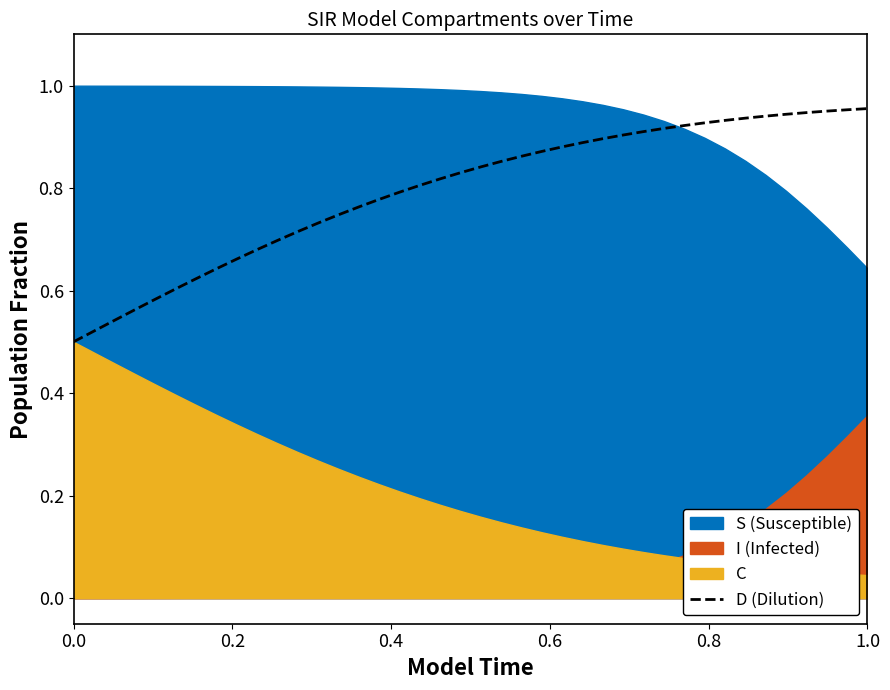

What is the average value?

0.8